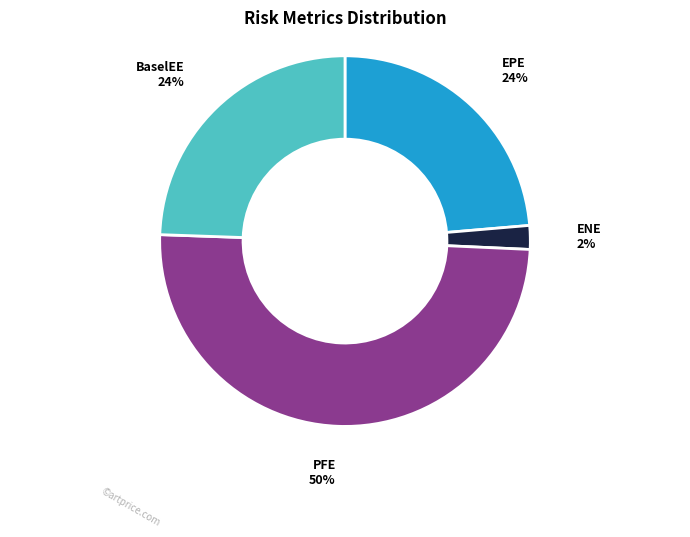

Which category has the smallest portion of the pie?

ENE